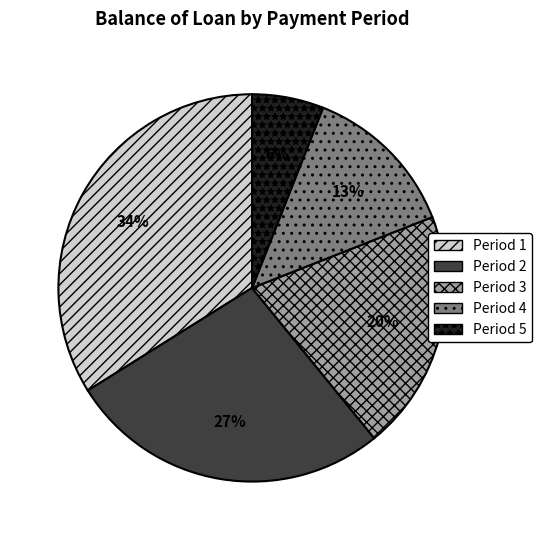

To the nearest percent, what portion does Period 4 represent?

13%